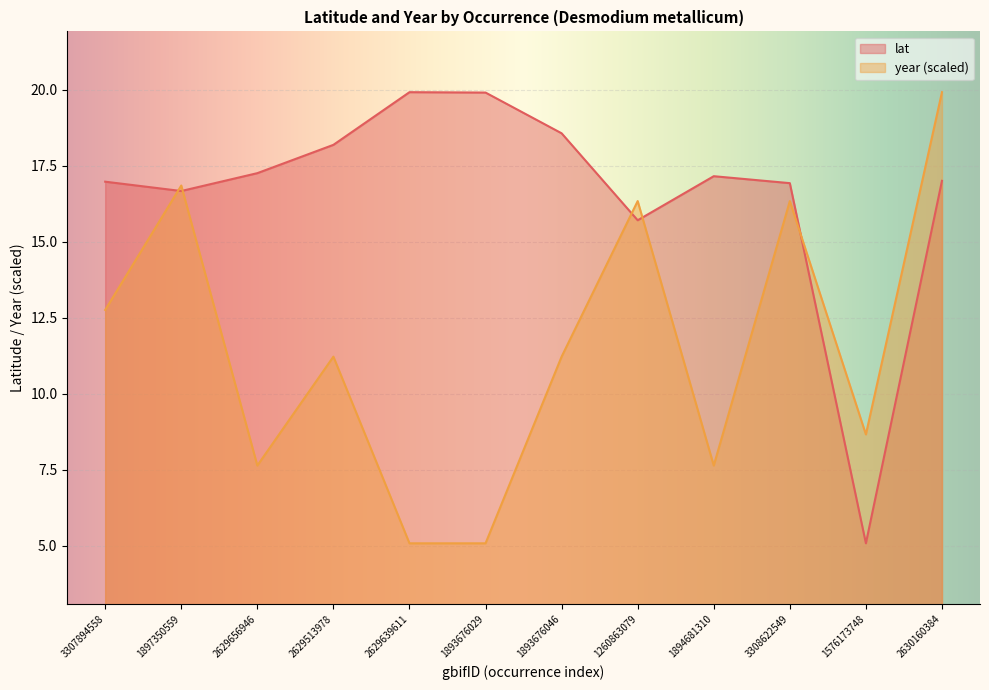

How many lines are shown in the chart?

2